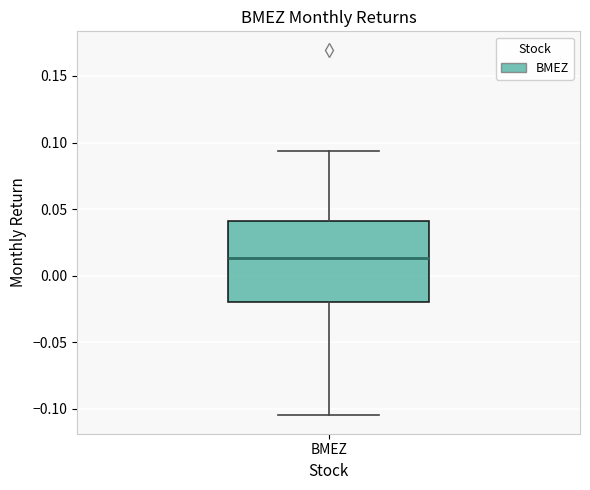

Read this box plot against the y-axis: the position of the median line, the range covered by the box, and the ends of both whiskers. The values are not printed on the chart, so give them approximately, as read against the axis.

median 0.015, box -0.020 to 0.040, whiskers -0.105 to 0.095